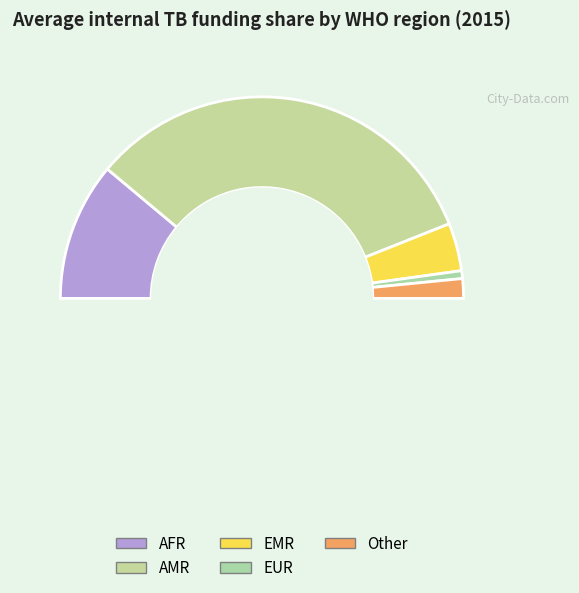

Count the number of slices in the pie.

5